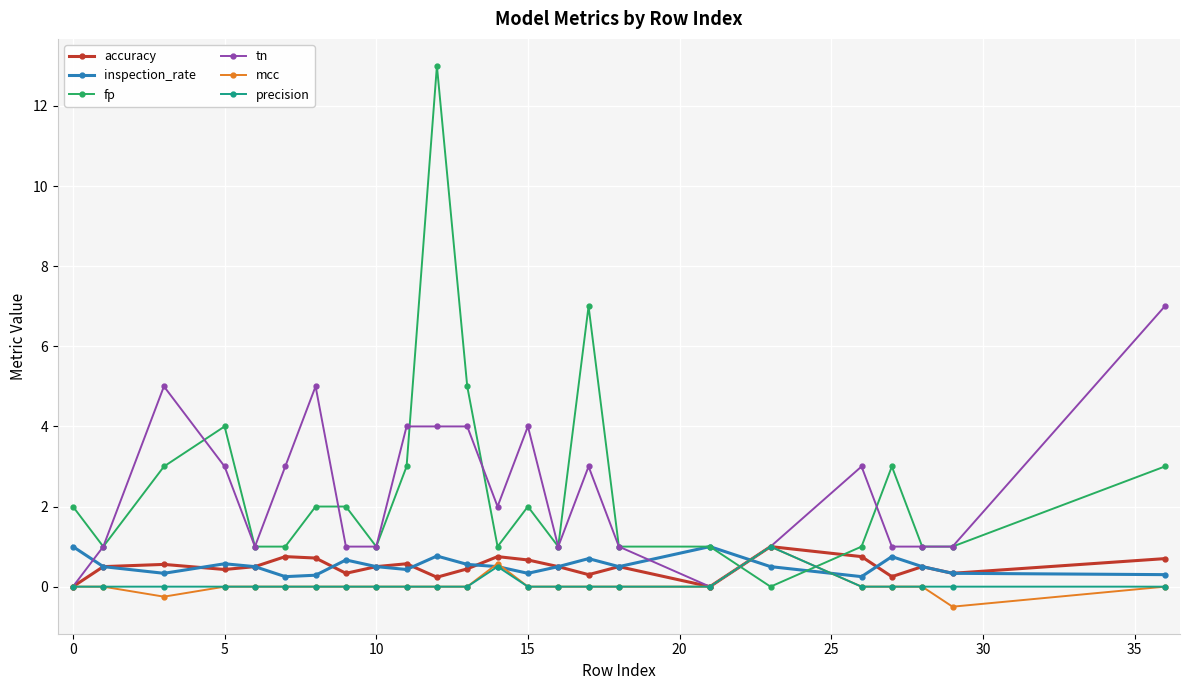

What is the greatest value displayed?

13.0